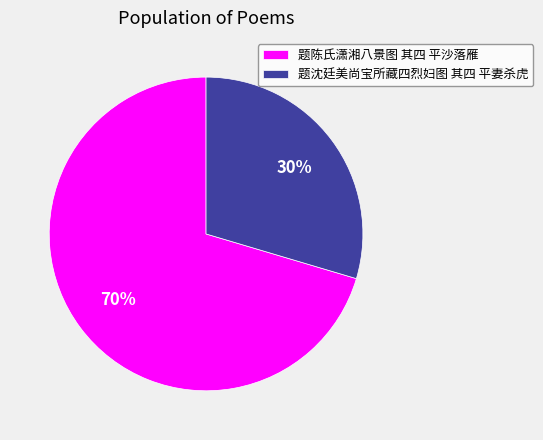

Count the number of slices in the pie.

2